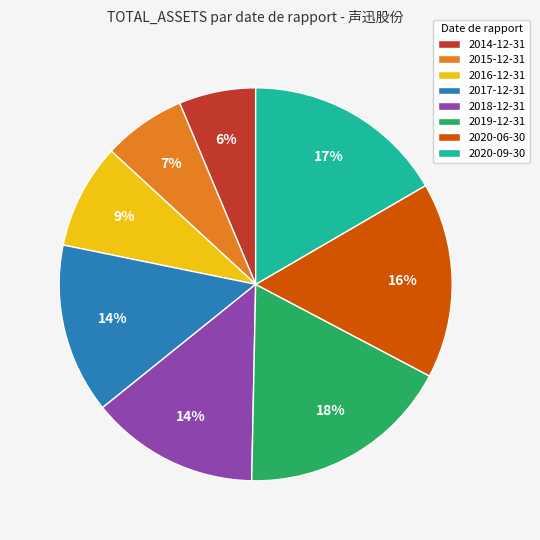

What percentage is the 2017-12-31 slice, to the nearest percent?

14%